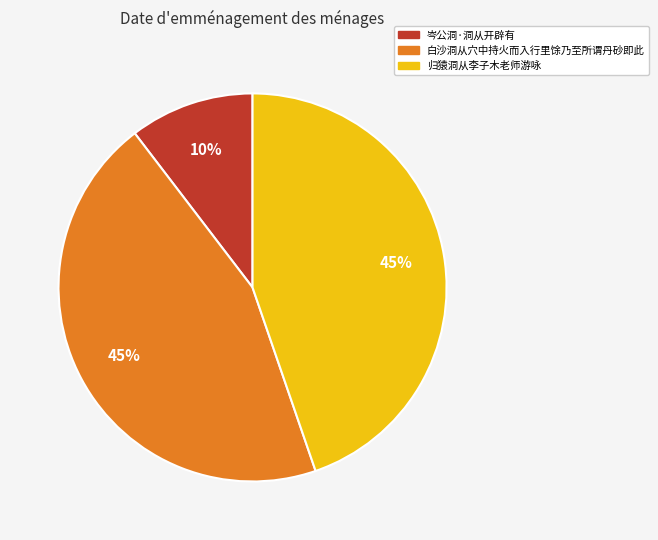

Combined, do 白沙洞从穴中持火而入行里馀乃至所谓丹砂即此 and 岑公洞·洞从开辟有 account for over 50%?

Yes